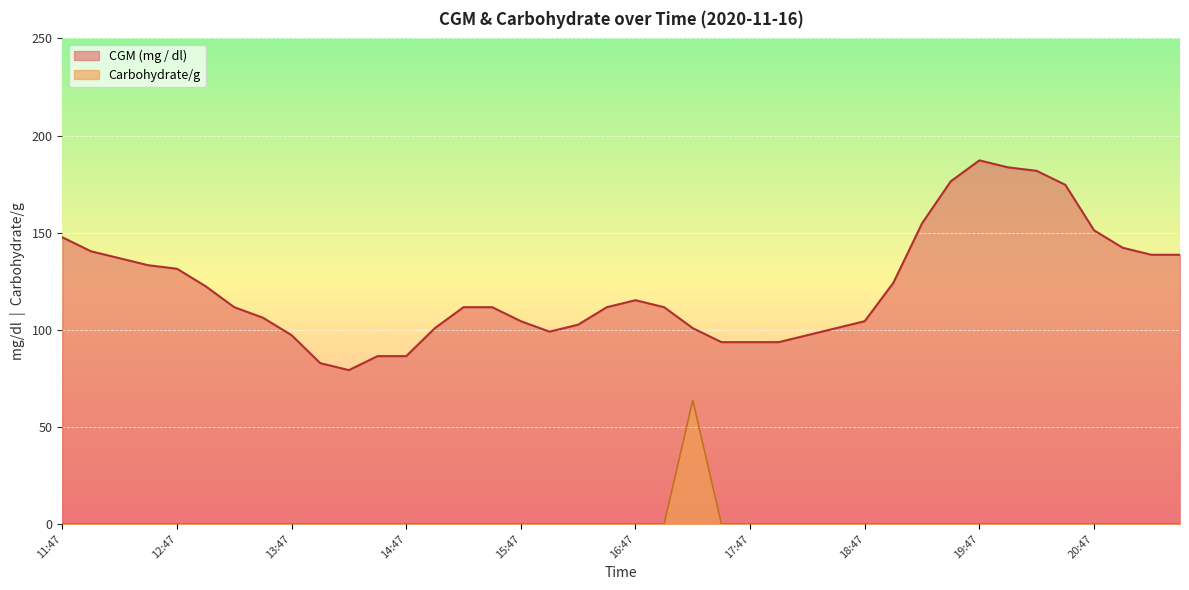

At how many categories does at least one series exceed 87?

36